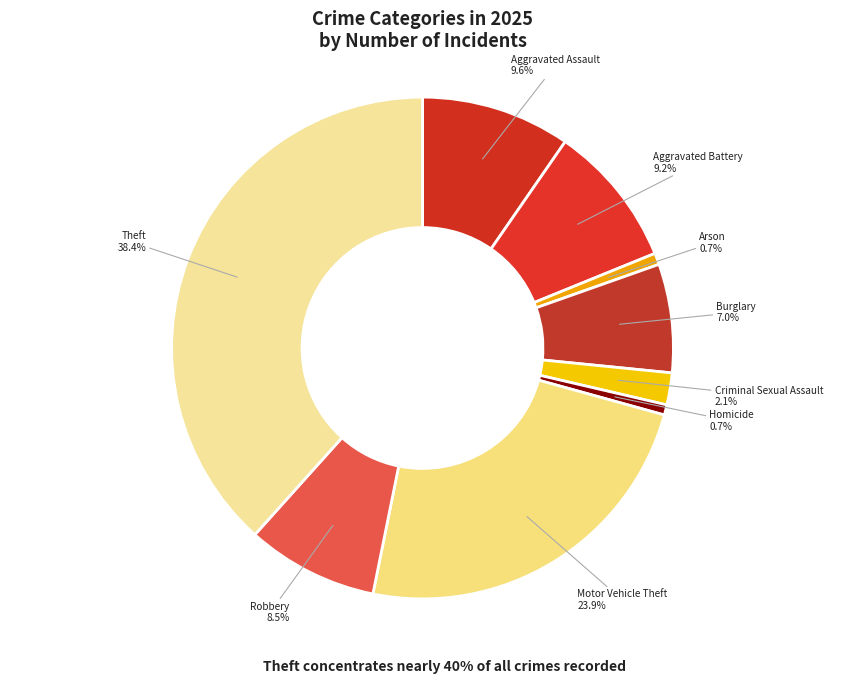

How many segments does this pie chart have?

9